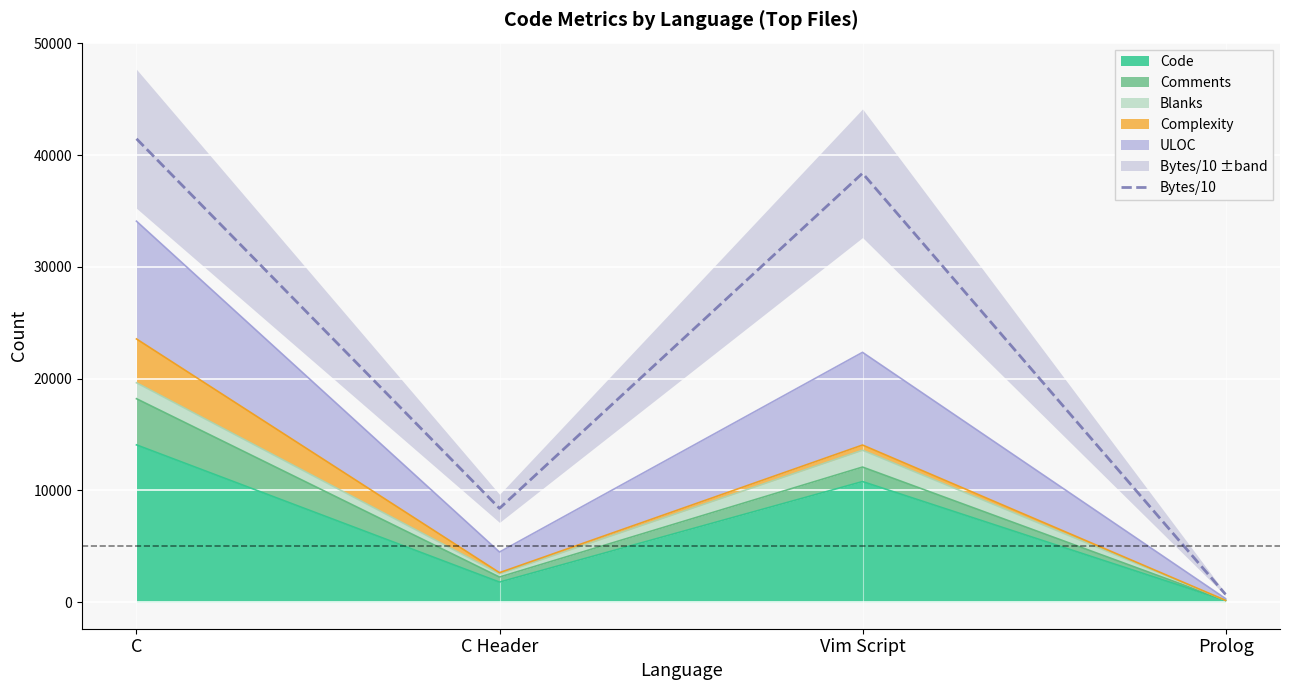

What is the difference between the maximum and minimum values?

40767.5